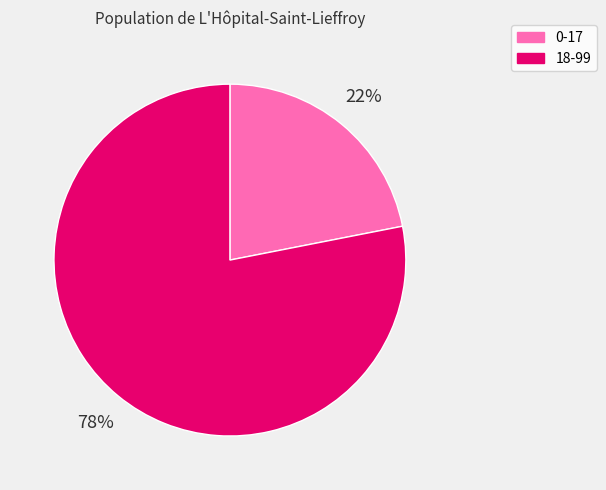

Do 18-99 and 0-17 together represent more than half of the pie?

Yes